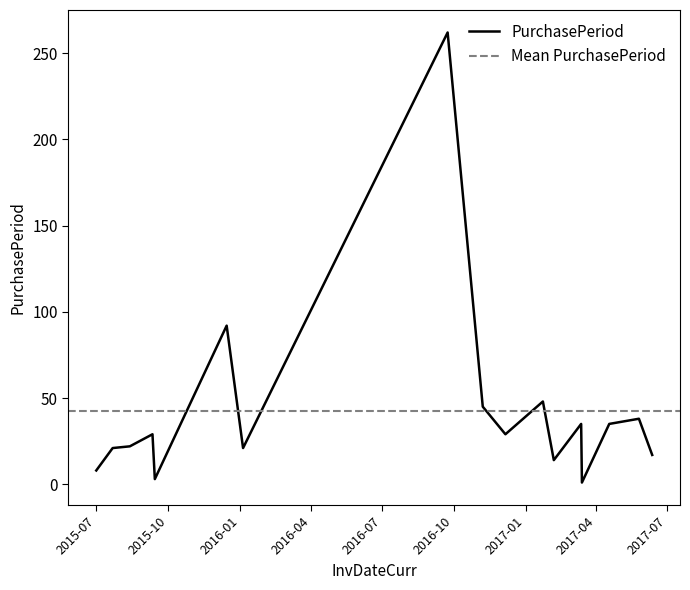

What is the smallest value displayed?

1